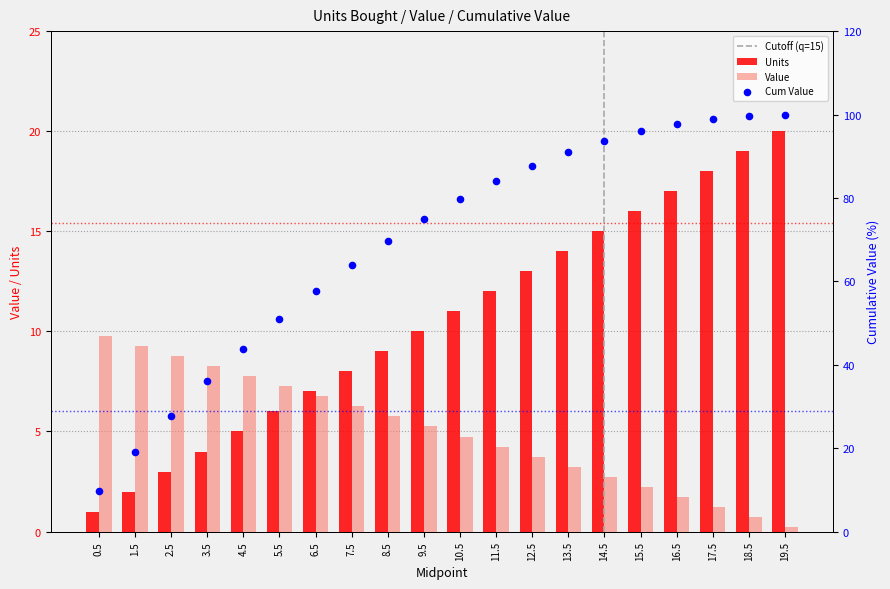

What is the total value across all series at 11.5?

100.2